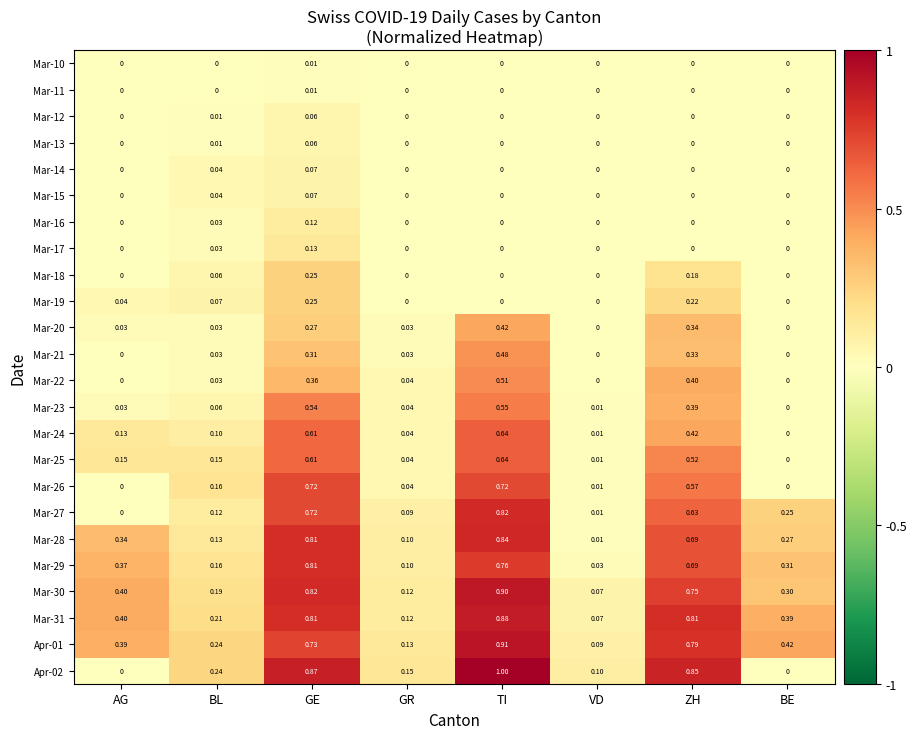

How many distinct data groups are displayed?

24